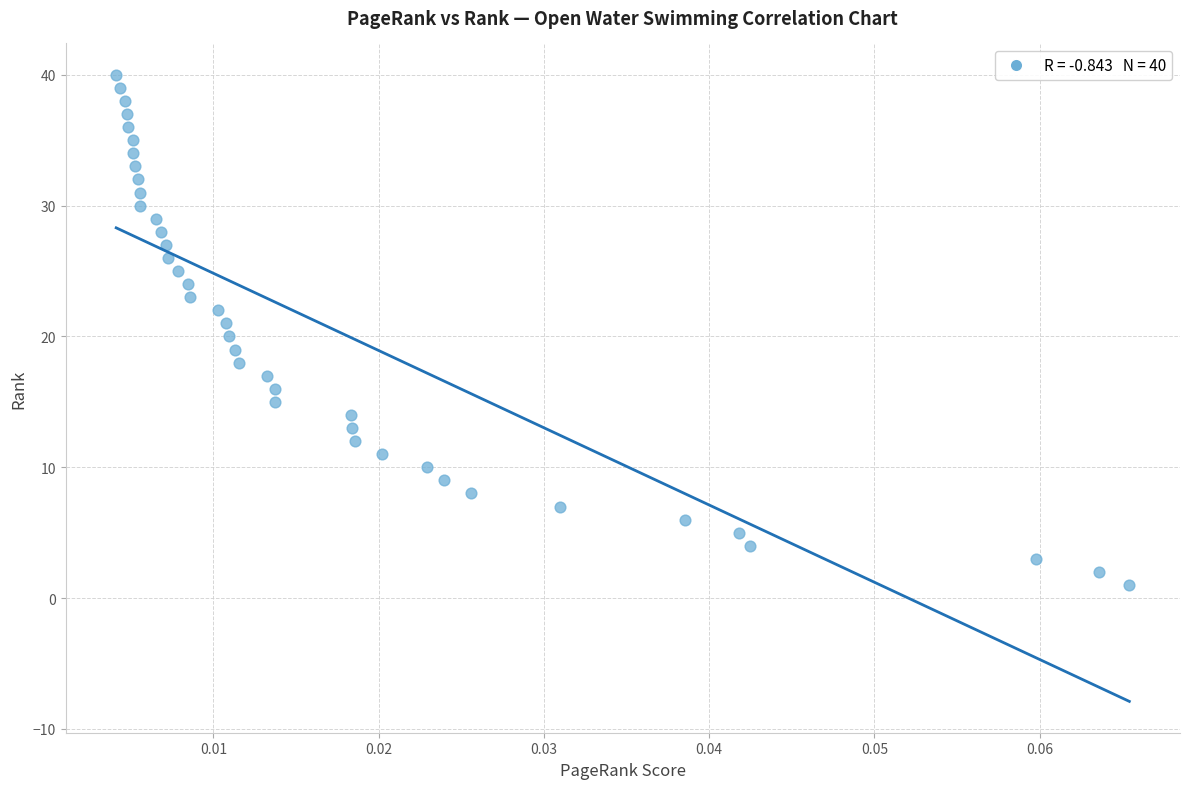

What is the range of Y values (max minus min)?

39